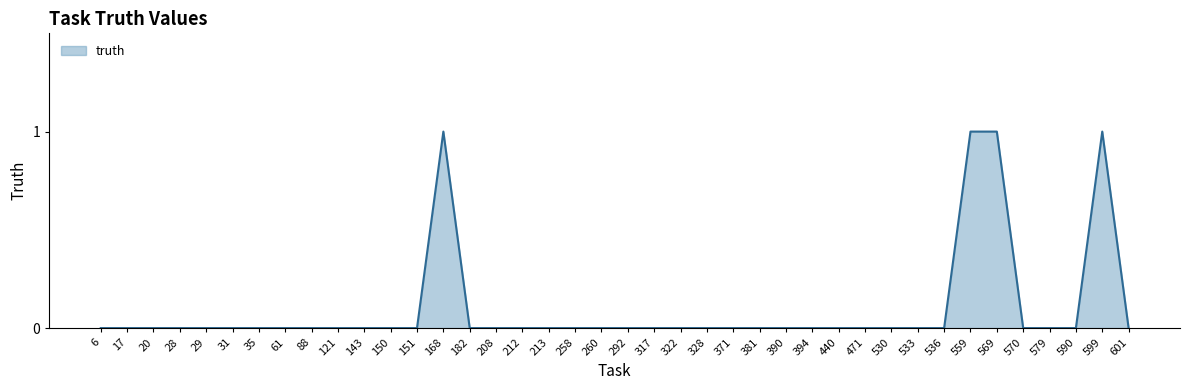

The chart shows a value of 0 at 212. True or false?

True